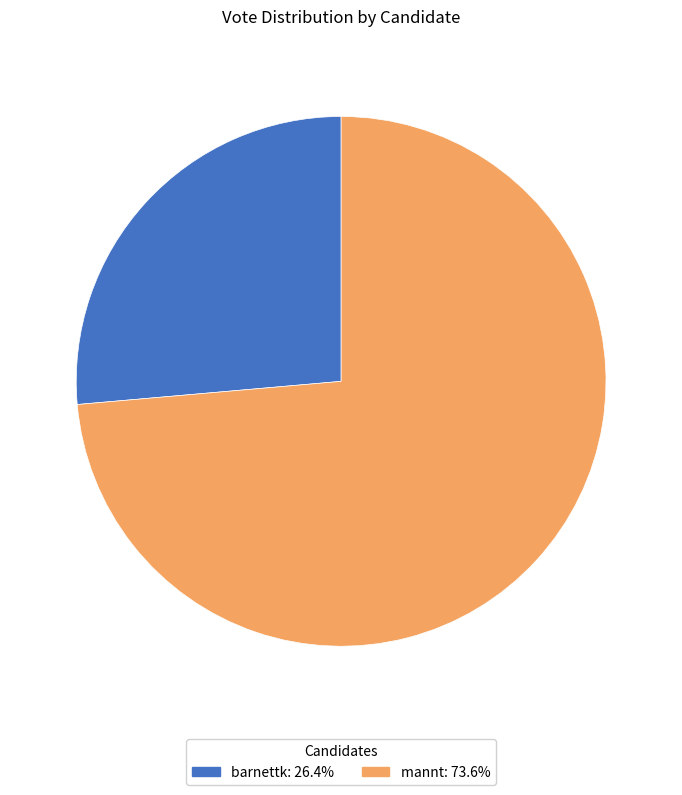

Which slice represents more than half of the pie?

mannt